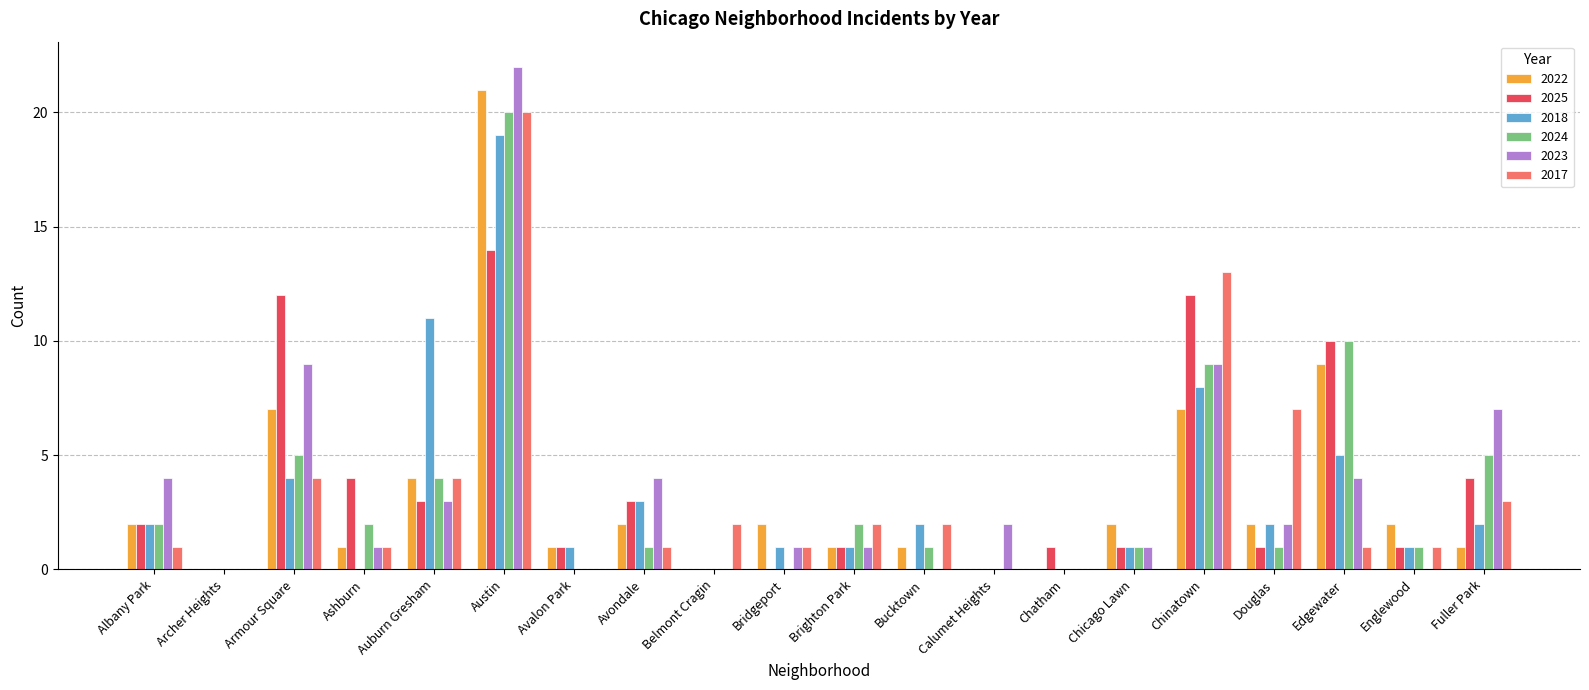

What is the spread (max minus min) of values at Fuller Park?

6